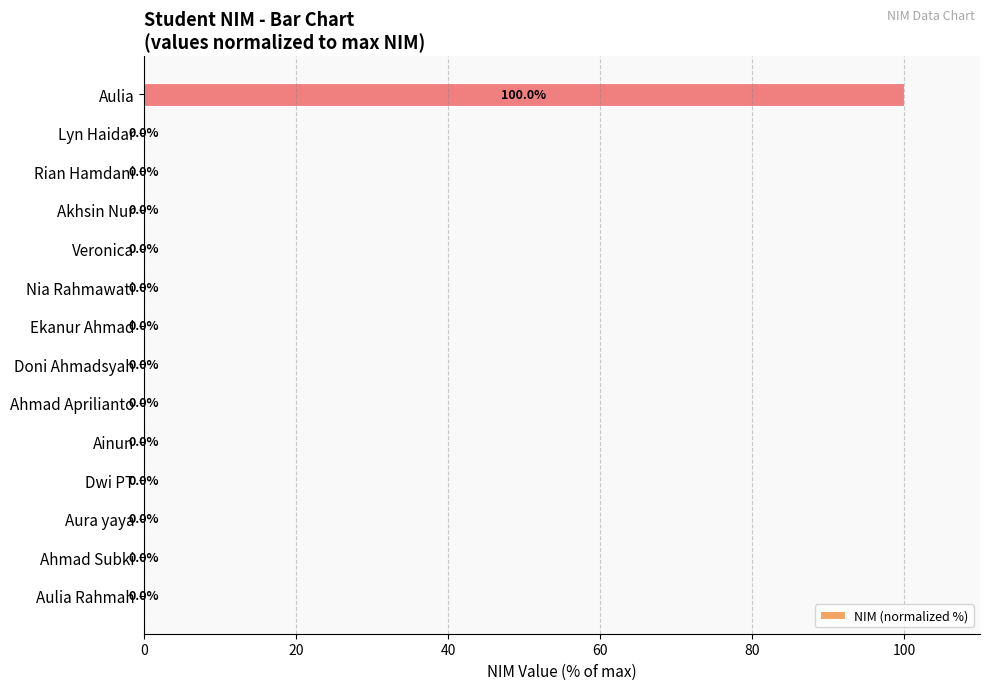

Is it true that the value at Ainun is 0.0?

True